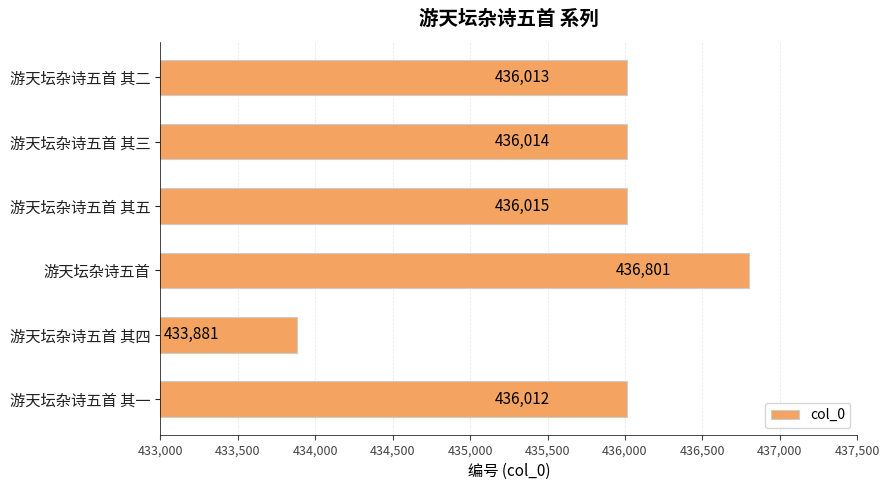

What is the average value?

435789